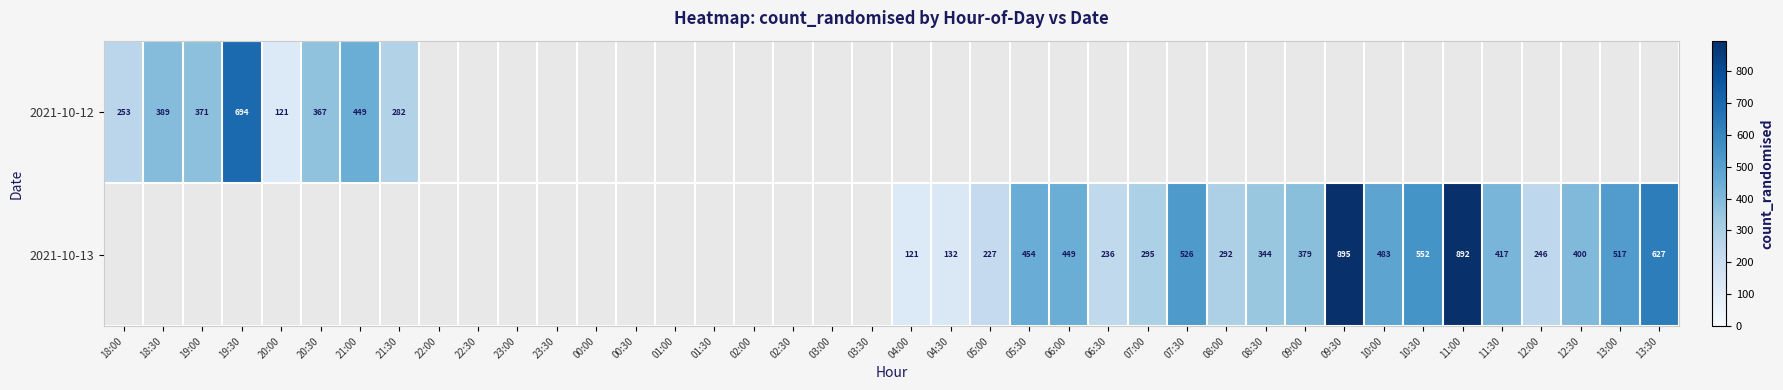

The 2021-10-13 series shows 924 at 07:30. True or false?

False